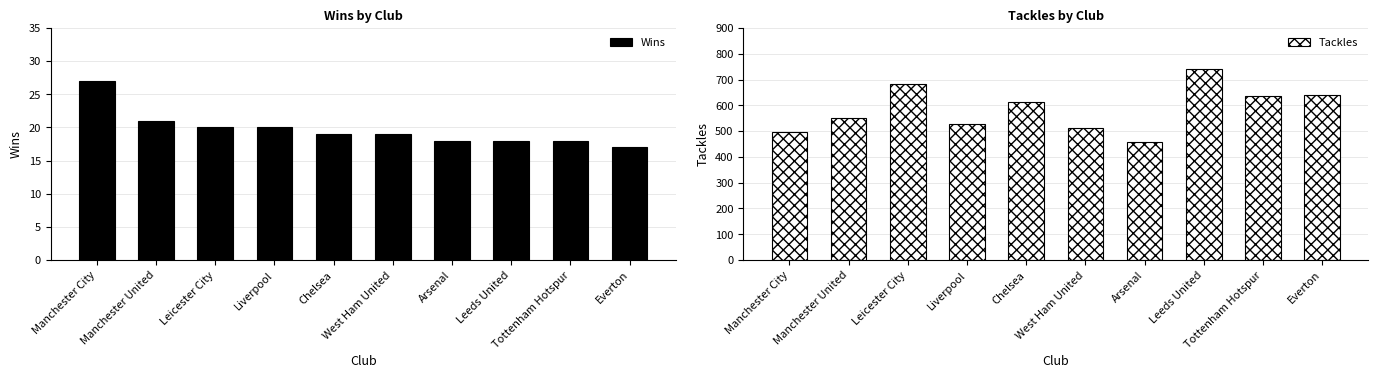

At how many categories does at least one series exceed 56?

10